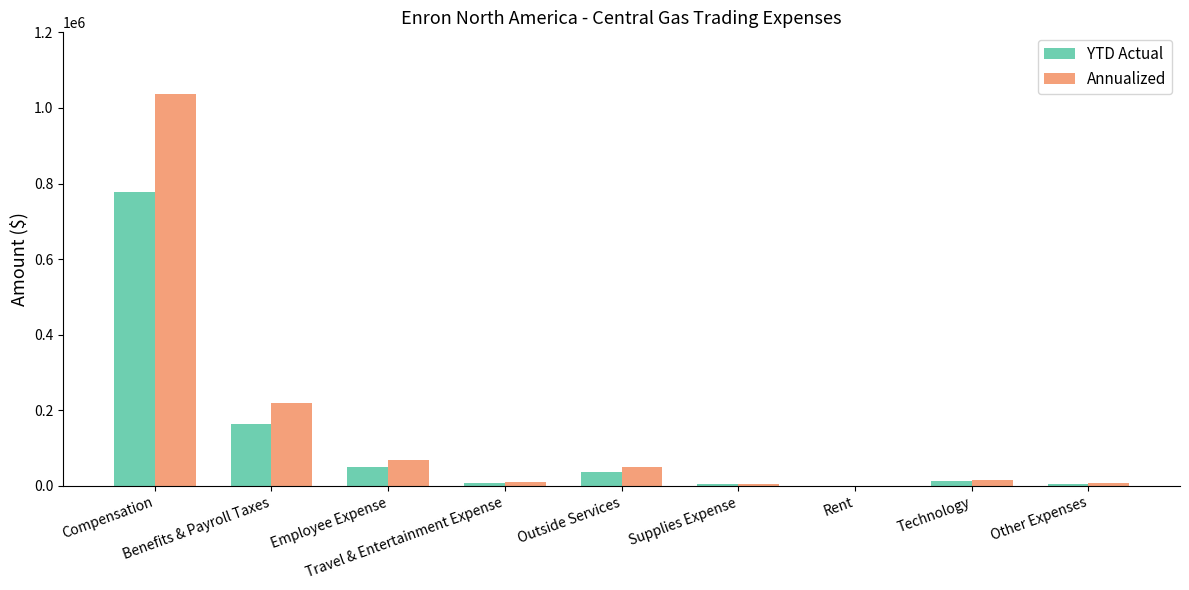

What is the greatest value displayed?

1036964.7